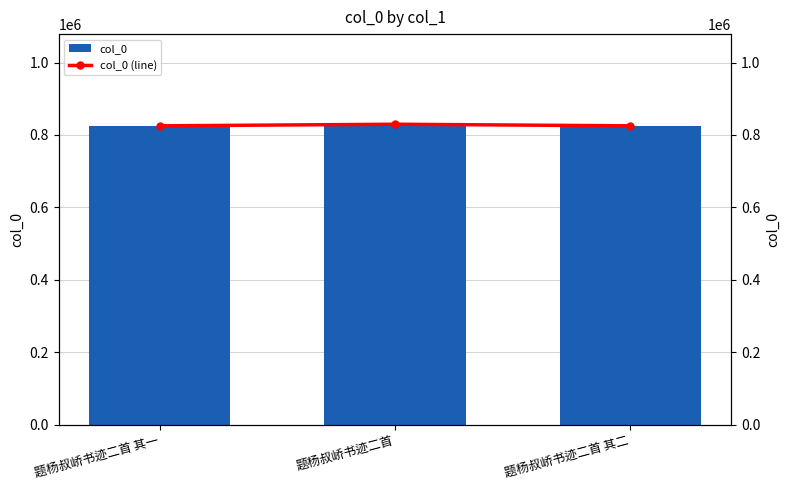

Where is col_0 (line) nearest to the value 827490?

题杨叔峤书迹二首 其二